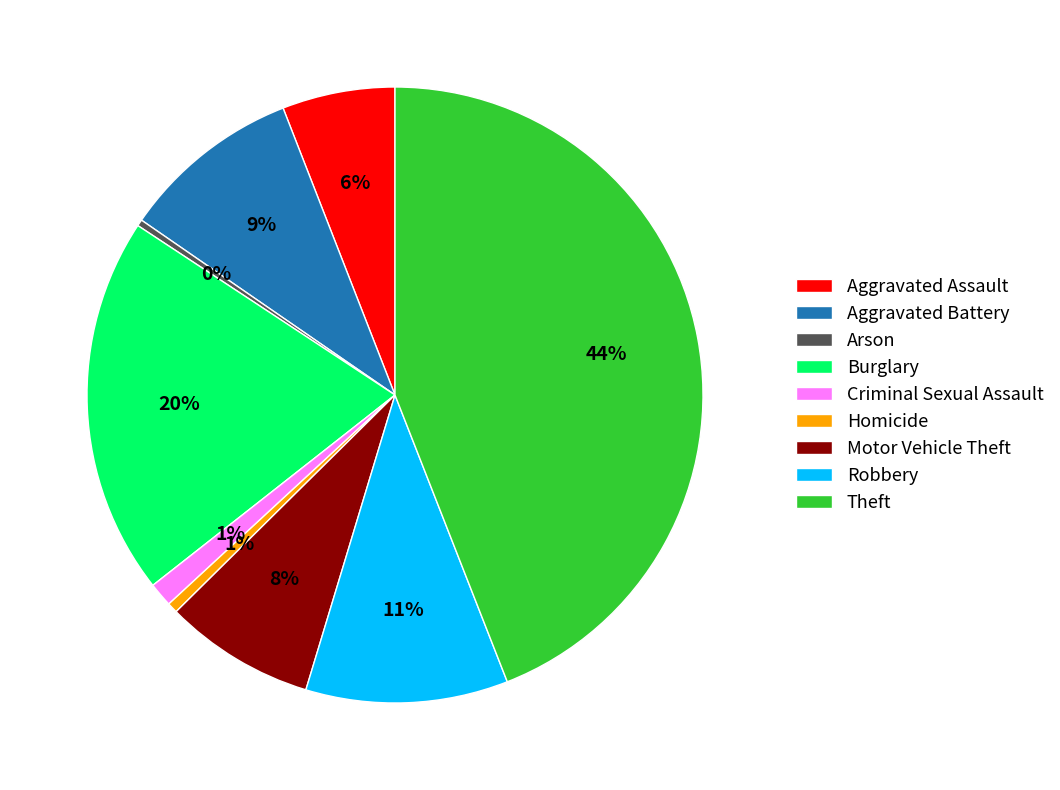

Combined, do Homicide and Aggravated Assault account for over 50%?

No